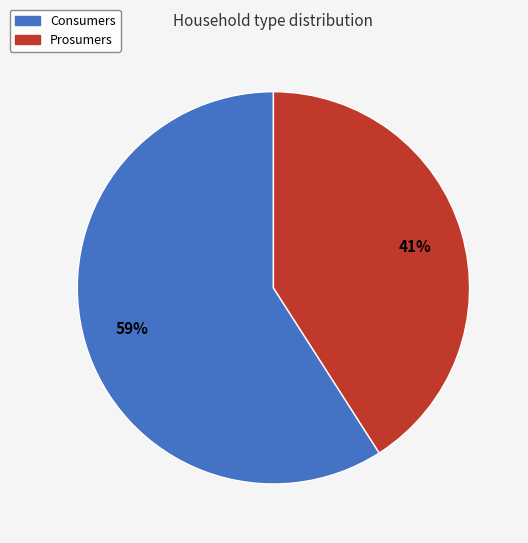

Rank the categories by value from lowest to highest.

Prosumers, Consumers